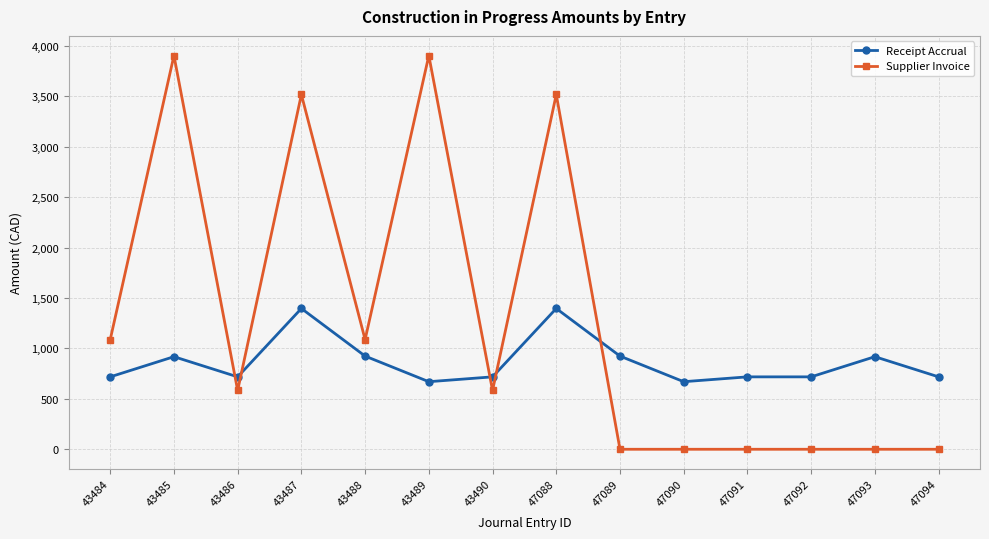

Is it true that Supplier Invoice equals 1087.5 at 43488?

True